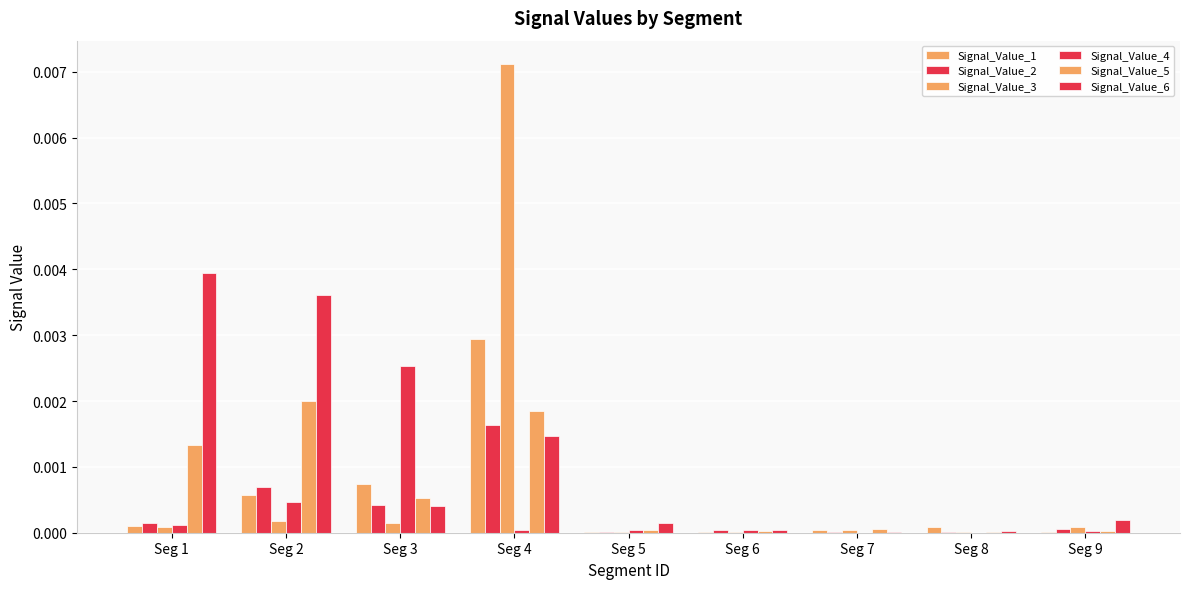

Does the chart contain stacked bars?

No